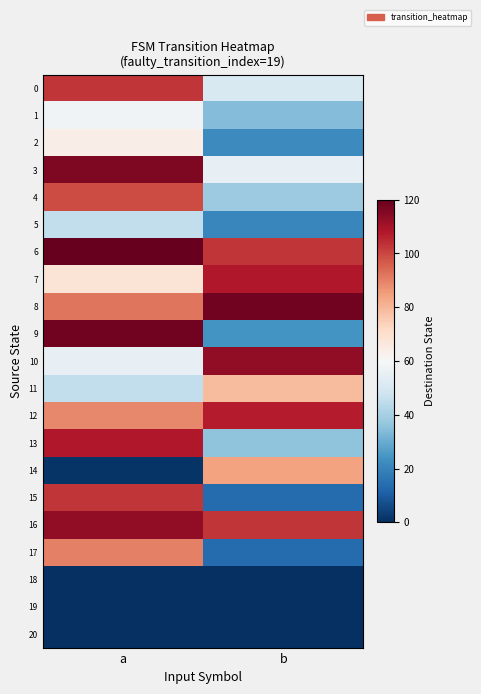

Which label corresponds to the smallest value in the chart?

a